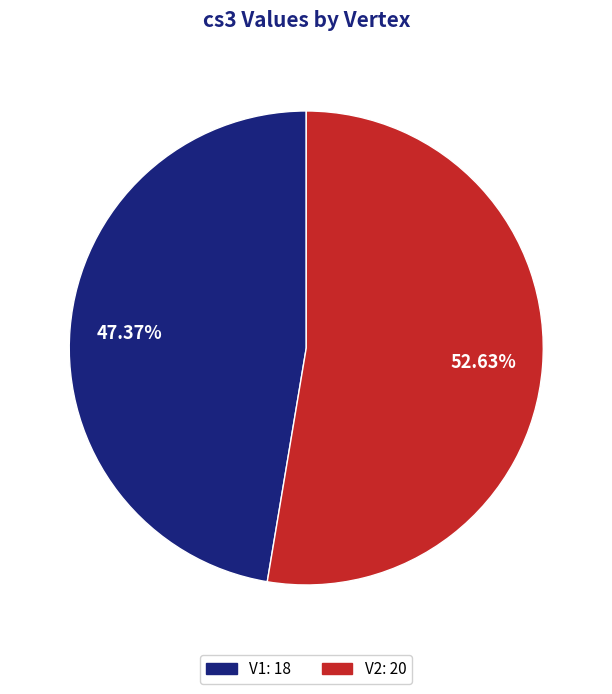

Which has a higher value, V2 or V1?

V2